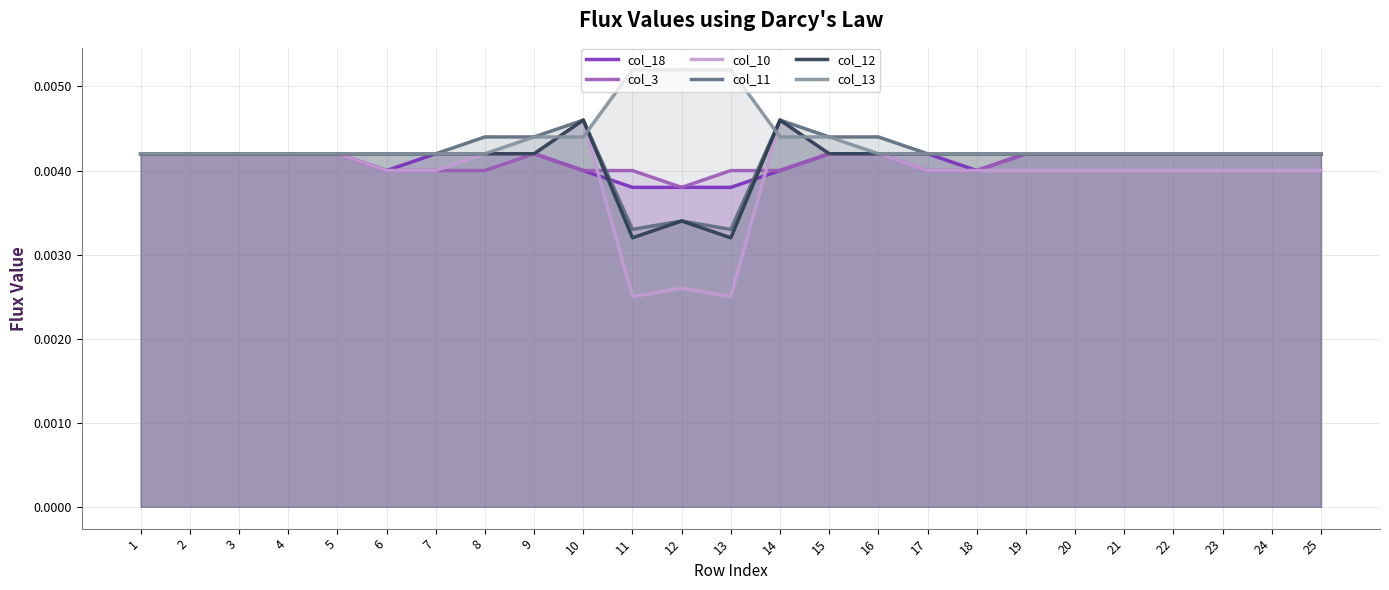

True or false: col_13 and col_10 intersect in this chart.

True